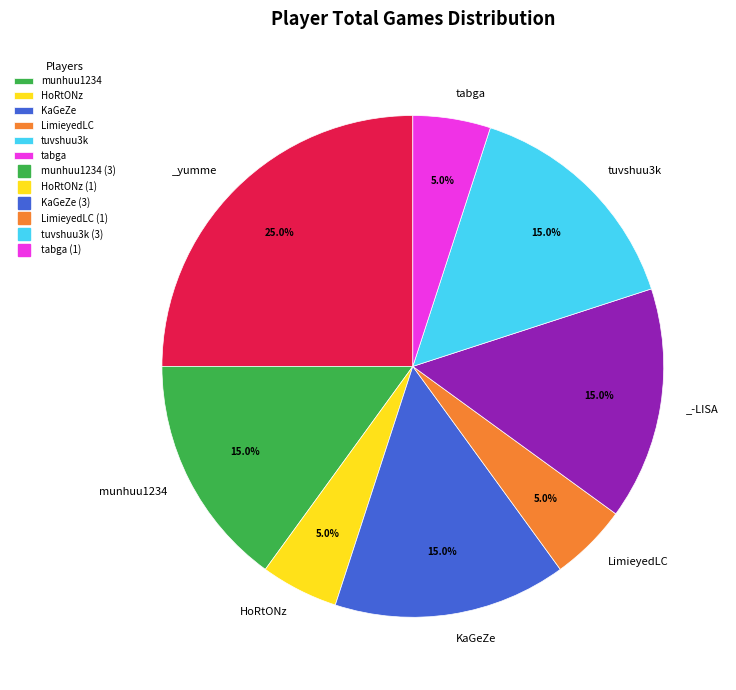

Is there a majority slice in this chart?

No